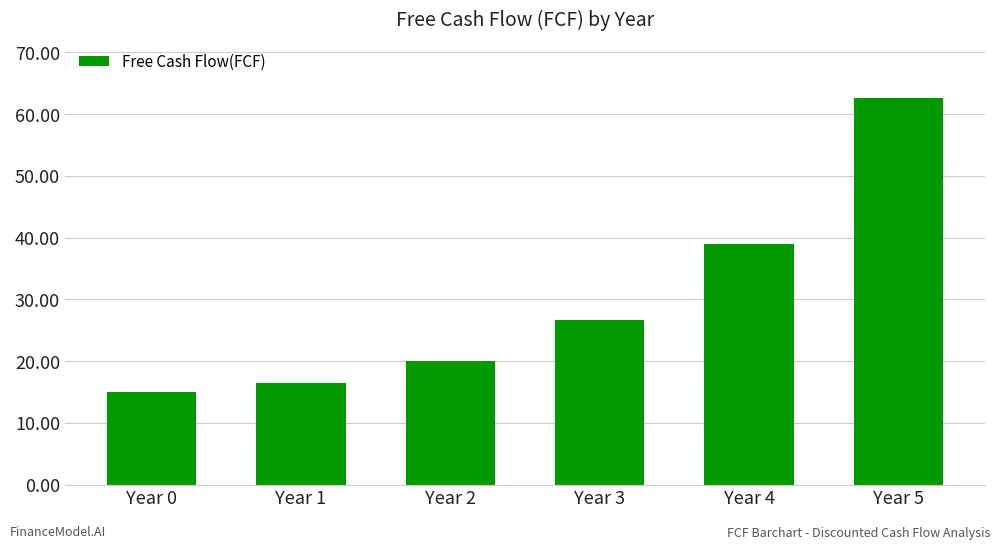

What is the difference between the values at Year 5 and Year 1?

46.2